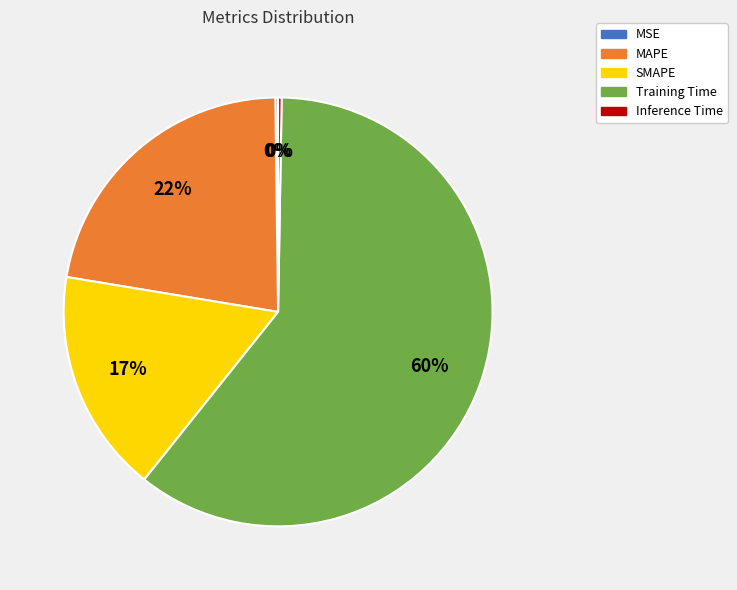

To the nearest percent, what is the average slice percentage?

20%